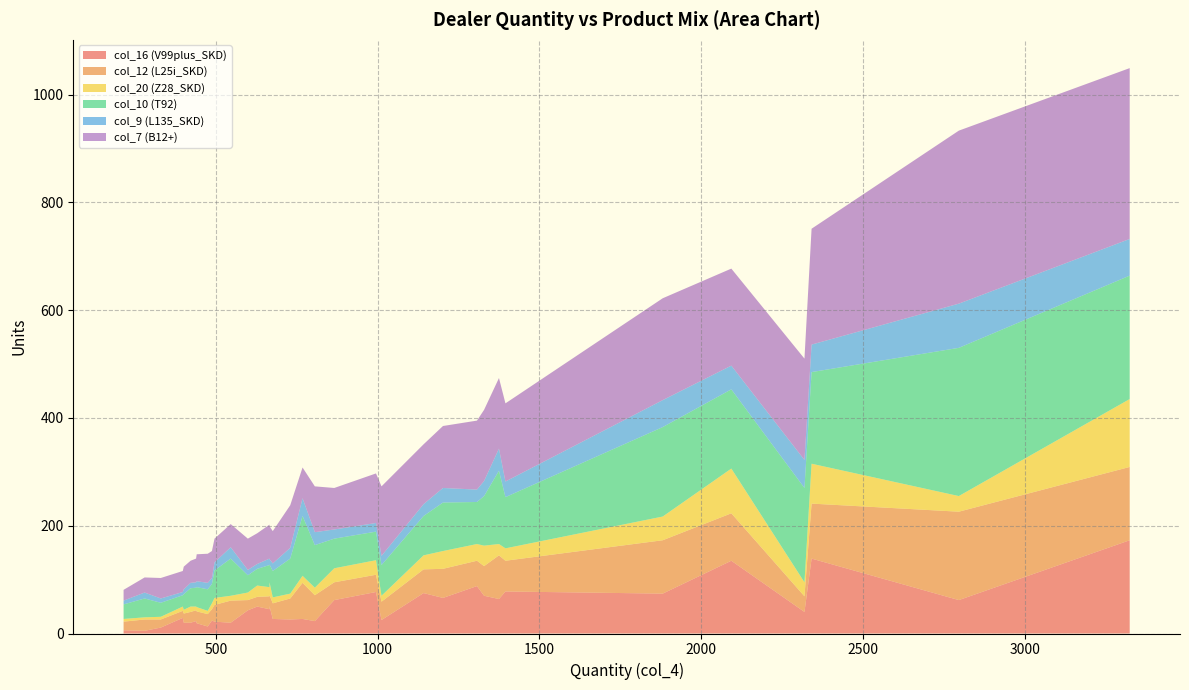

Reading right to left, extract all data points from this chart.

col_16 (V99plus_SKD): 676=27	2319=40	1329=70	496=22	1375=64	1395=78	1881=74	806=23	730=26	2093=135	3324=173	488=24	398=29	628=50	1307=88	666=45	995=77	866=62	599=43	280=5	666=51	1142=75	1202=66	768=27	546=20	422=20	439=23	215=6	441=19	475=13	330=11	1012=25	401=20	2341=139	2796=62
col_12 (L25i_SKD): 676=29	2319=29	1329=55	496=31	1375=81	1395=57	1881=99	806=48	730=39	2093=88	3324=136	488=21	398=13	628=18	1307=47	666=24	995=32	866=33	599=19	280=21	666=20	1142=44	1202=54	768=67	546=41	422=20	439=20	215=16	441=22	475=23	330=15	1012=34	401=17	2341=102	2796=164
col_20 (Z28_SKD): 676=11	2319=26	1329=38	496=13	1375=21	1395=23	1881=44	806=14	730=9	2093=83	3324=126	488=11	398=8	628=21	1307=31	666=17	995=27	866=26	599=14	280=4	666=24	1142=26	1202=33	768=13	546=9	422=10	439=7	215=5	441=8	475=6	330=5	1012=11	401=7	2341=74	2796=29
col_10 (T92): 676=49	2319=175	1329=92	496=51	1375=136	1395=95	1881=166	806=79	730=65	2093=147	3324=229	488=36	398=21	628=31	1307=78	666=41	995=53	866=55	599=32	280=35	666=33	1142=73	1202=90	768=111	546=69	422=34	439=35	215=27	441=37	475=40	330=26	1012=57	401=29	2341=170	2796=275
col_9 (L135_SKD): 676=14	2319=52	1329=28	496=15	1375=41	1395=29	1881=50	806=24	730=20	2093=44	3324=68	488=11	398=6	628=9	1307=23	666=12	995=16	866=17	599=10	280=11	666=10	1142=22	1202=27	768=33	546=21	422=10	439=10	215=7	441=11	475=12	330=8	1012=17	401=9	2341=51	2796=82
col_7 (B12+): 676=60	2319=188	1329=132	496=44	1375=131	1395=145	1881=189	806=85	730=79	2093=180	3324=317	488=50	398=39	628=57	1307=128	666=63	995=92	866=77	599=58	280=28	666=61	1142=111	1202=115	768=57	546=43	422=41	439=44	215=20	441=50	475=54	330=38	1012=129	401=42	2341=215	2796=321